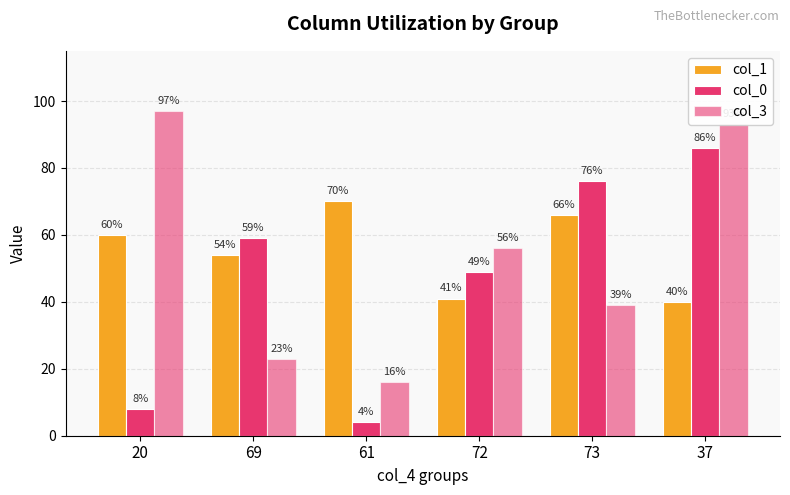

Reading left to right, what are all the values shown in this chart?

col_1: 60.0	54.0	70.0	41.0	66.0	40.0
col_0: 8.0	59.0	4.0	49.0	76.0	86.0
col_3: 97.0	23.0	16.0	56.0	39.0	93.0